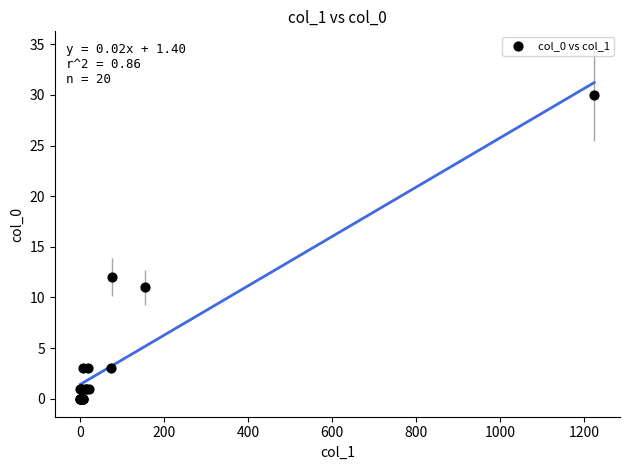

What Y value in the scatter plot is closest to 15?

12